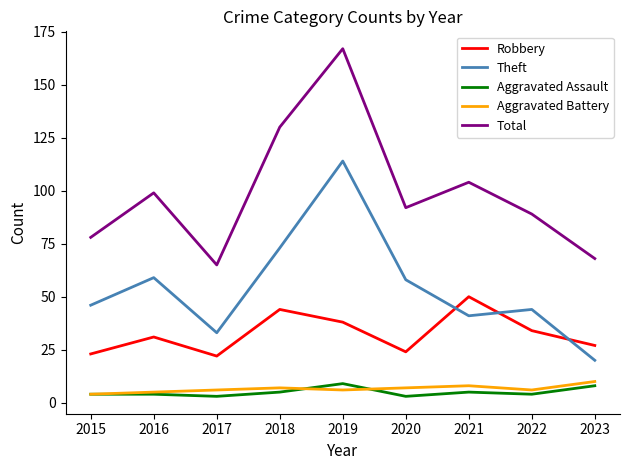

True or false: Robbery and Aggravated Assault cross at least once.

False